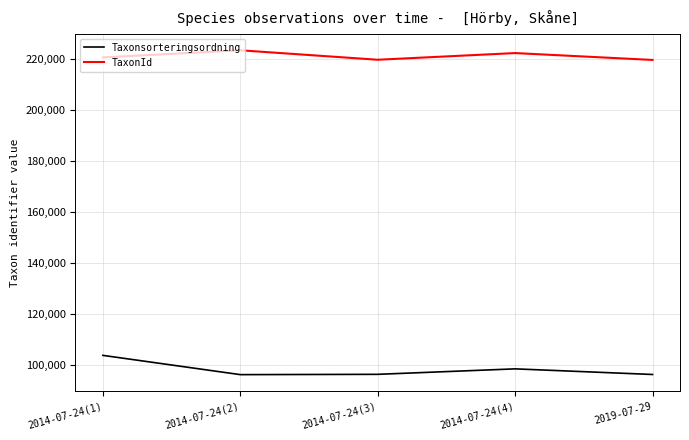

How many distinct data groups are displayed?

2